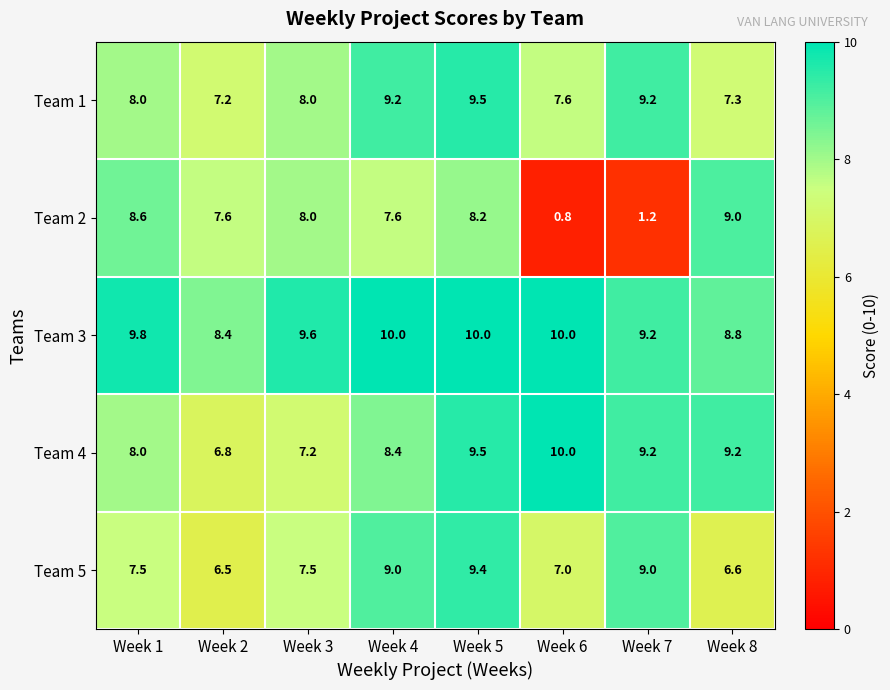

Rank the series at Week 8 from lowest to highest value.

Team 5, Team 1, Team 3, Team 2, Team 4